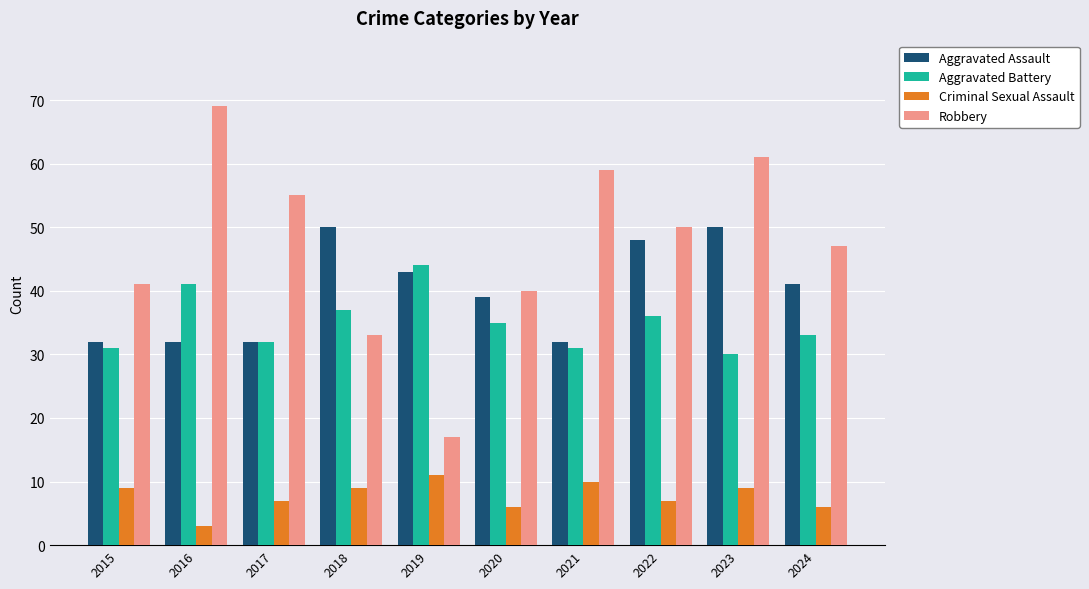

What is the average value of the Aggravated Assault series?

40